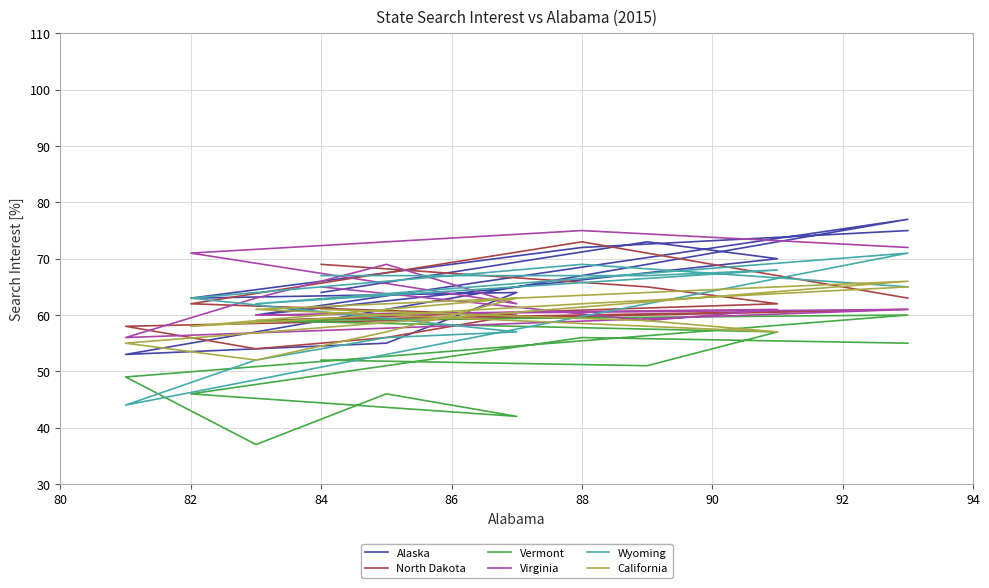

Where is the first local minimum for Vermont?

82